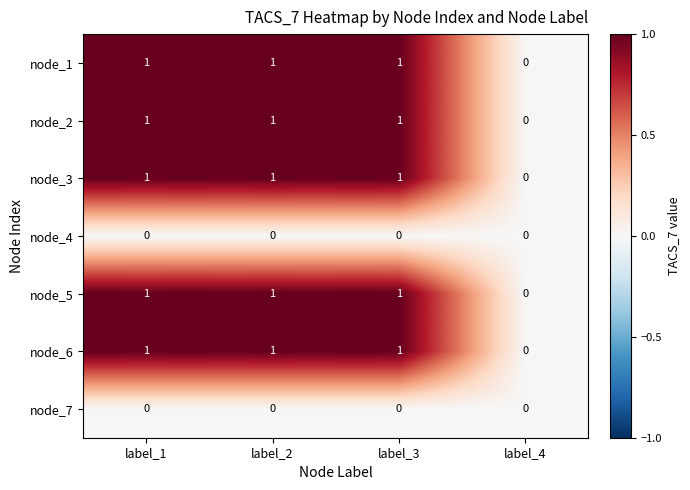

What is the sum of all node_2 values?

3